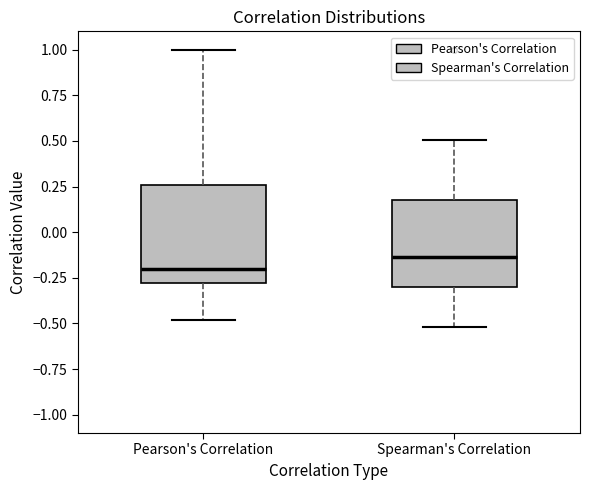

Comparing the boxes themselves (not the whiskers), which one is the tallest?

Pearson's Correlation